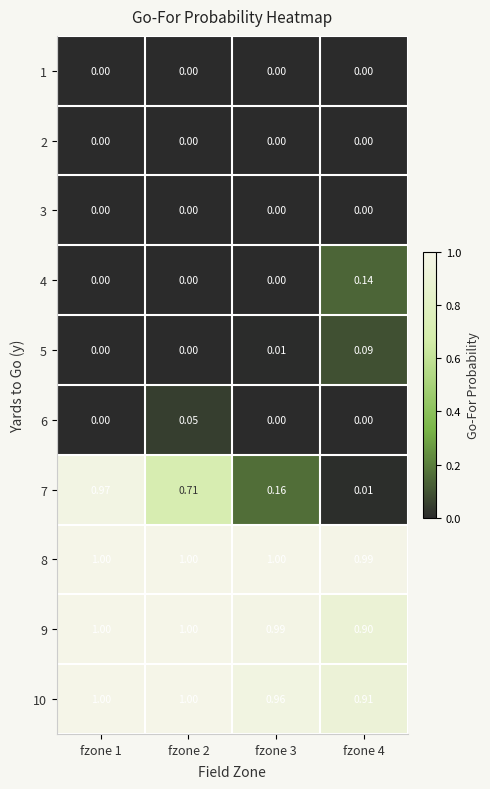

Between fzone 1 and fzone 2, which is larger?

fzone 1